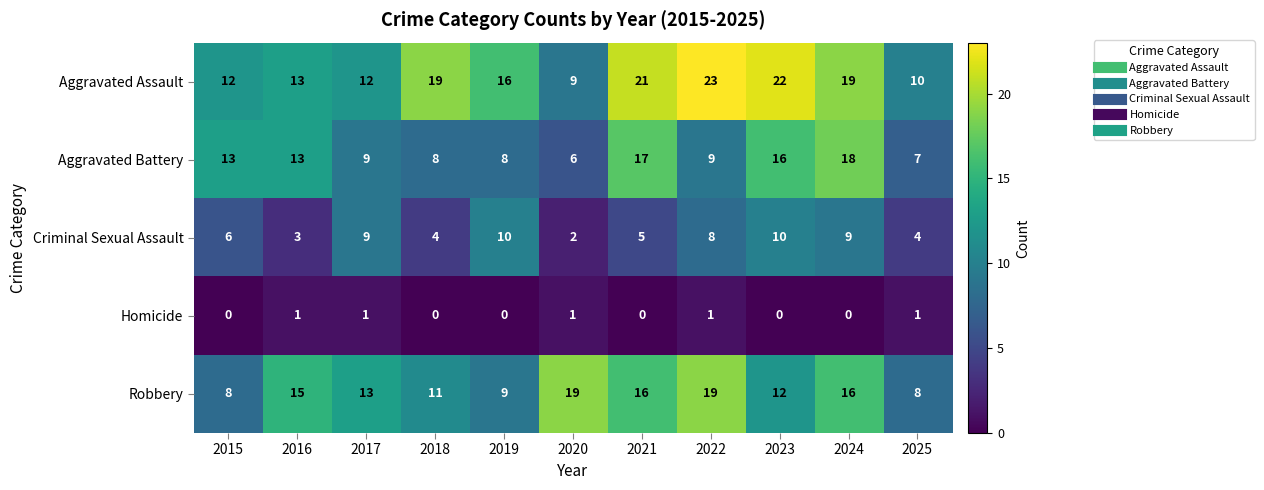

What is the maximum value for Criminal Sexual Assault?

10